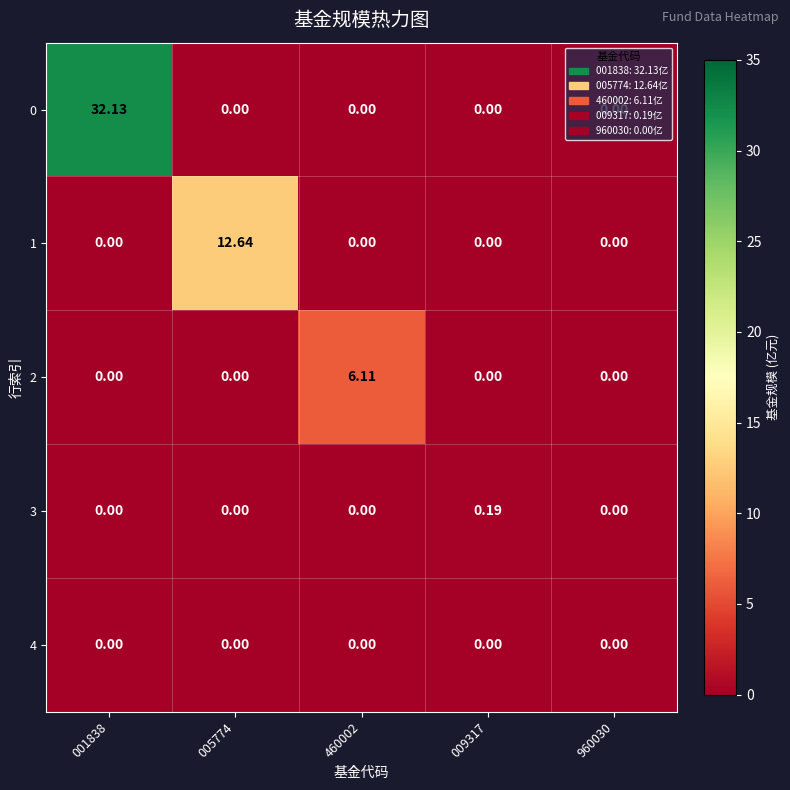

How many data points in 0 are above 0?

1